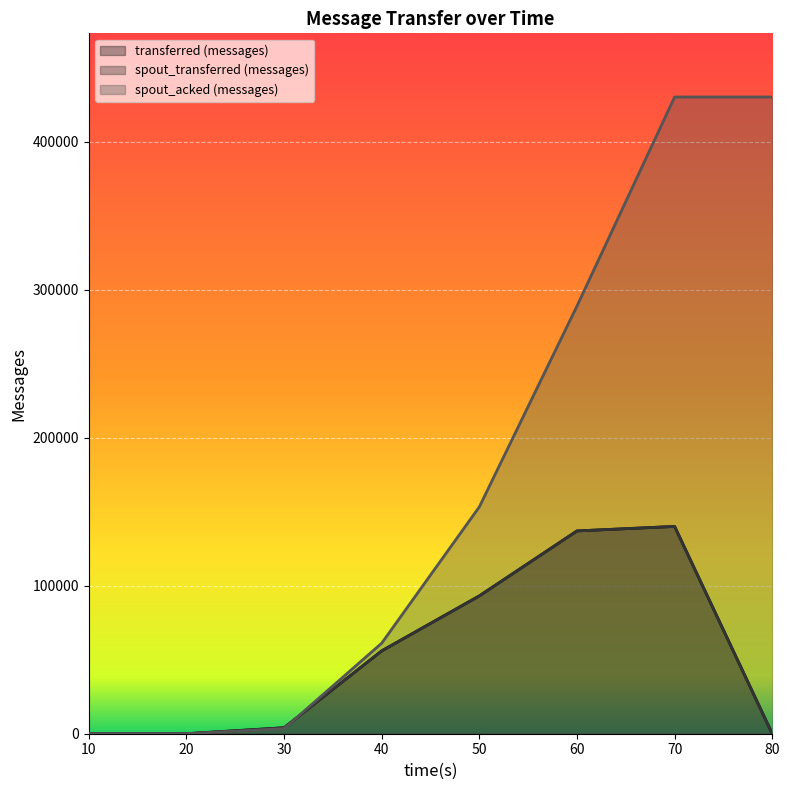

What is the average value of the transferred (messages) series?

53770